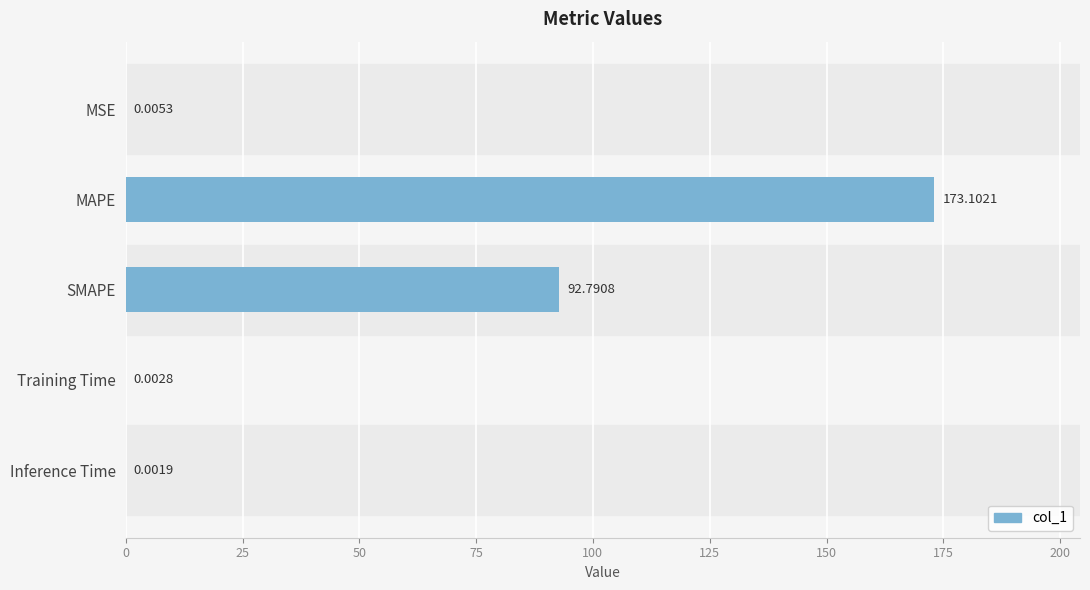

Which category has the highest value across all series?

MAPE